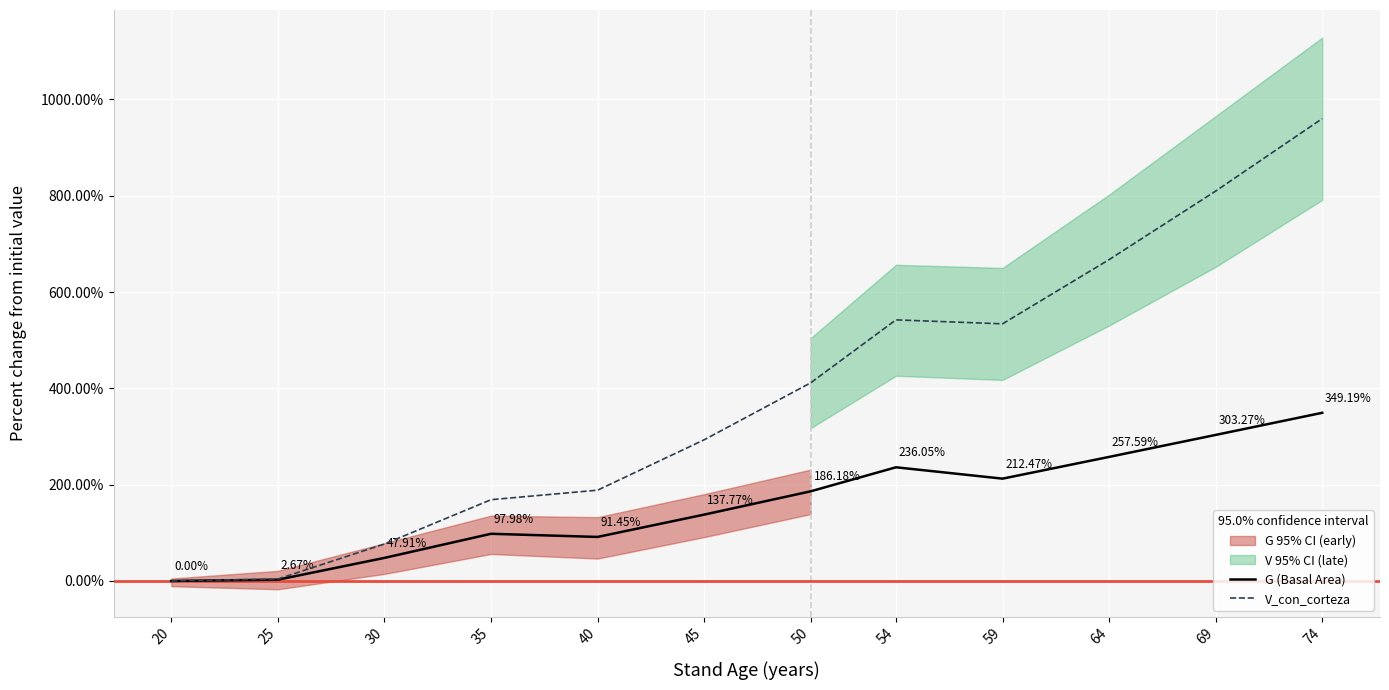

True or false: G (Basal Area) and V_con_corteza intersect in this chart.

False